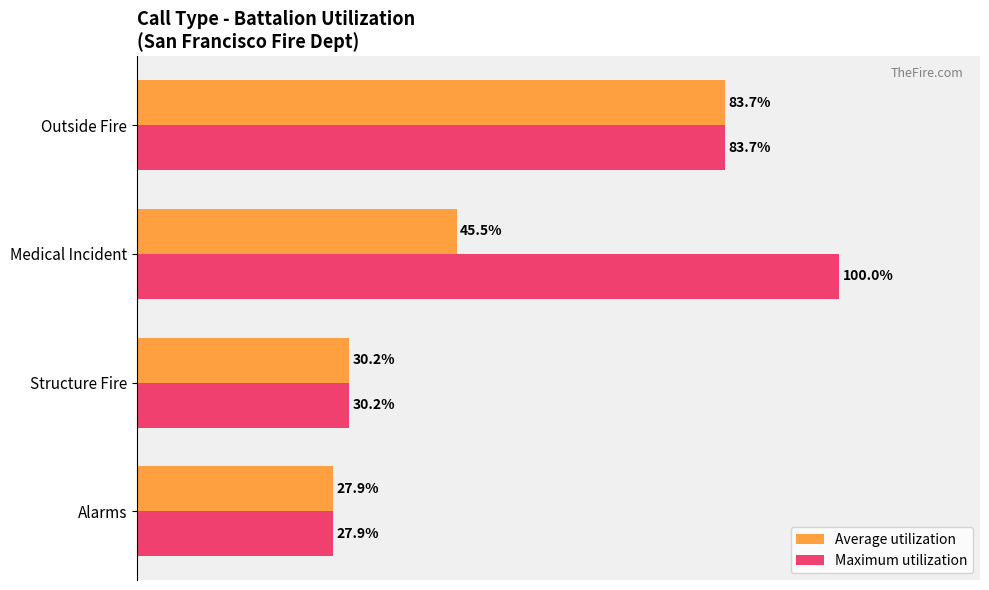

What are all the series names shown in the legend?

Average utilization, Maximum utilization